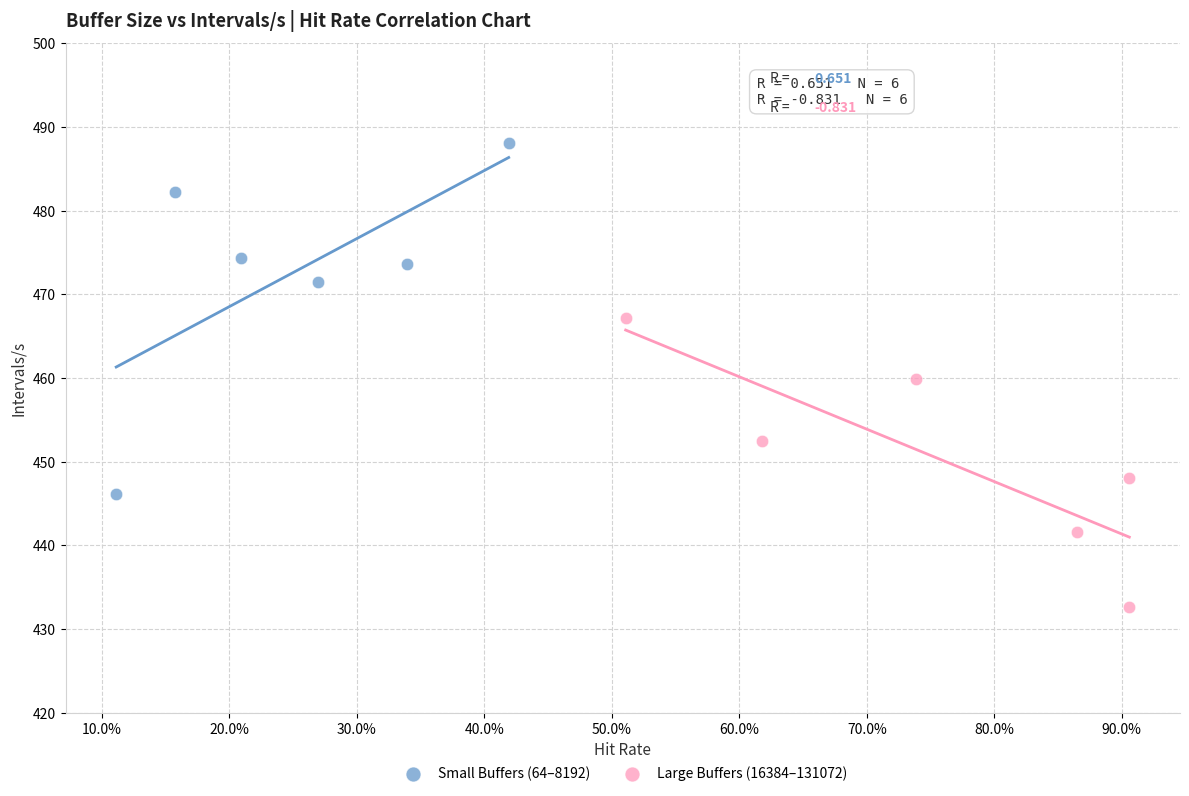

Which series reaches the maximum Y coordinate?

Small Buffers (64–8192)